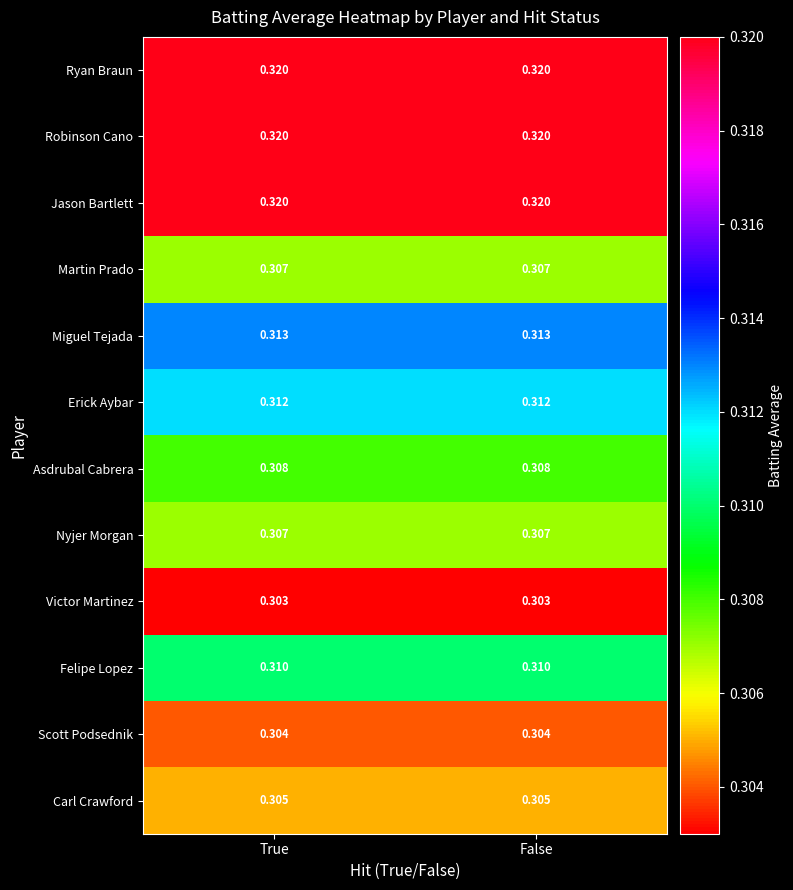

Is the value of Victor Martinez at True greater than the value of Carl Crawford at False?

No